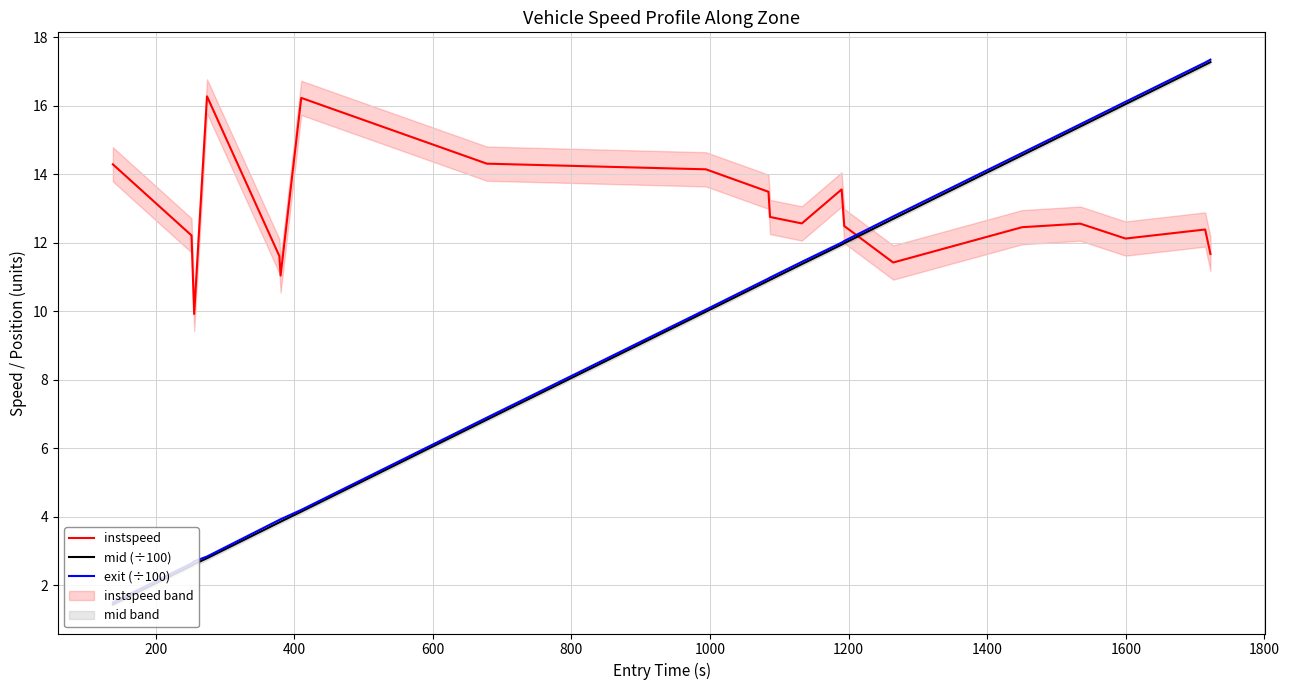

True or false: exit (÷100) and instspeed cross at least once.

True